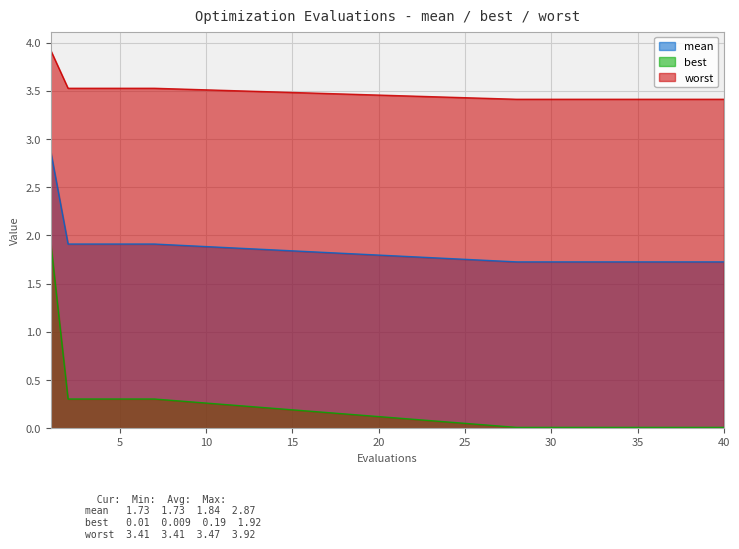

Reading left to right, transcribe all the data shown in this chart.

mean: 1=2.9	2=1.9	3=1.9	4=1.9	5=1.9	6=1.9	7=1.9	28=1.7	29=1.7	30=1.7	31=1.7	32=1.7	33=1.7	34=1.7	35=1.7	36=1.7	37=1.7	38=1.7	39=1.7	40=1.7
best: 1=1.9	2=0.3	3=0.3	4=0.3	5=0.3	6=0.3	7=0.3	28=0.0	29=0.0	30=0.0	31=0.0	32=0.0	33=0.0	34=0.0	35=0.0	36=0.0	37=0.0	38=0.0	39=0.0	40=0.0
worst: 1=3.9	2=3.5	3=3.5	4=3.5	5=3.5	6=3.5	7=3.5	28=3.4	29=3.4	30=3.4	31=3.4	32=3.4	33=3.4	34=3.4	35=3.4	36=3.4	37=3.4	38=3.4	39=3.4	40=3.4